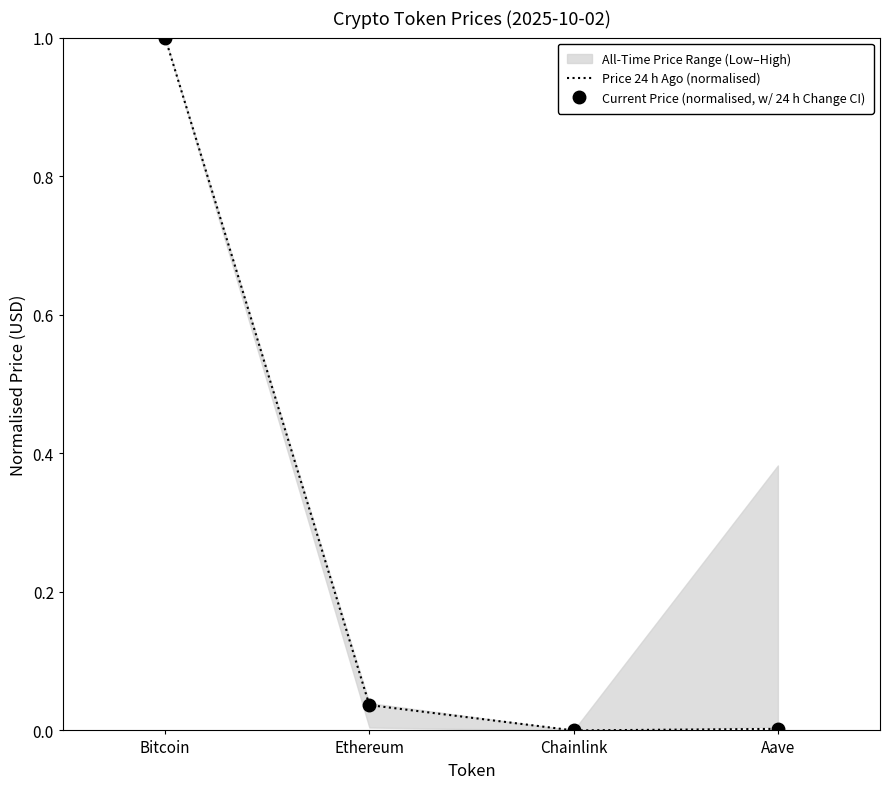

Reading left to right, transcribe all the data shown in this chart.

Bitcoin=1.0	Ethereum=0.0	Chainlink=0.0	Aave=0.0